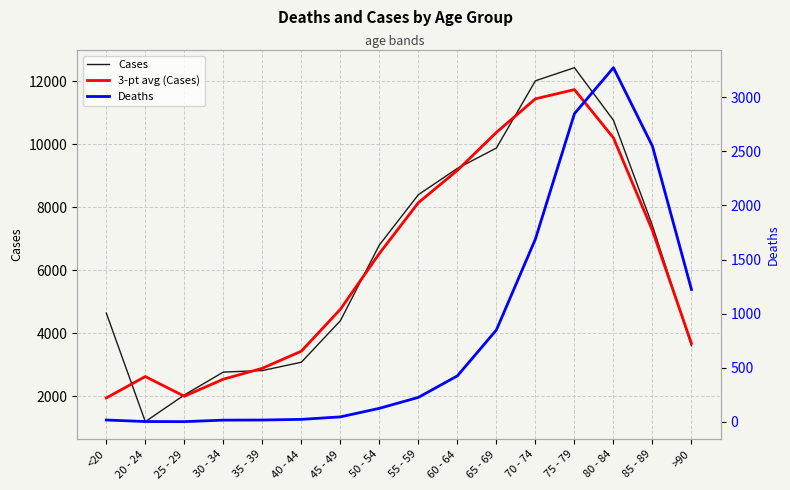

What is the value of the Cases point at the 5th from the left?

2814.0